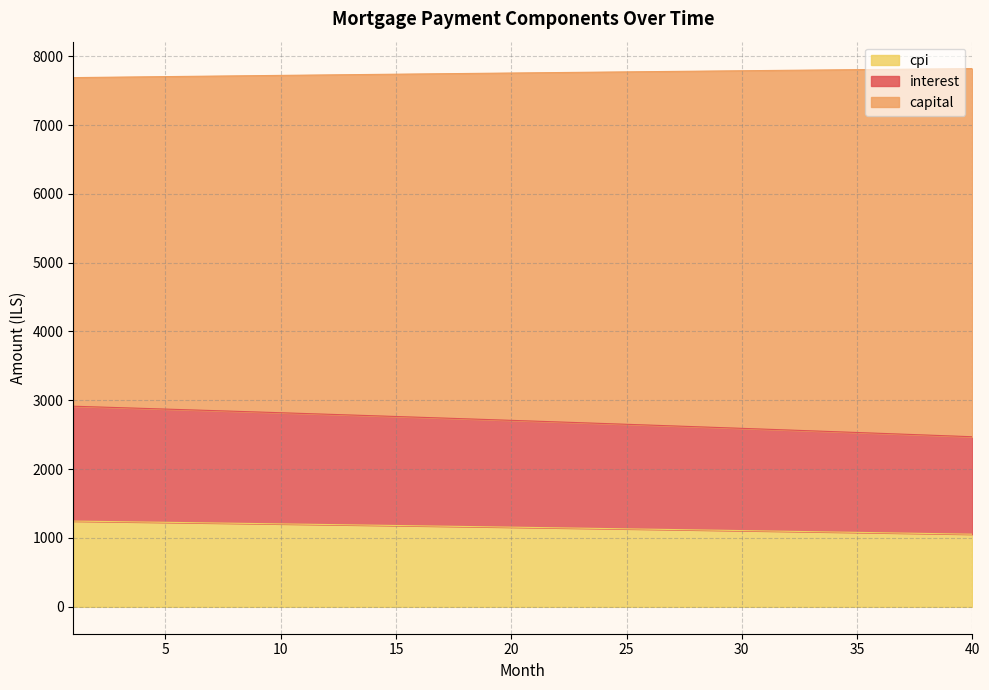

The value of capital at 1 is 567.1. True or false?

False